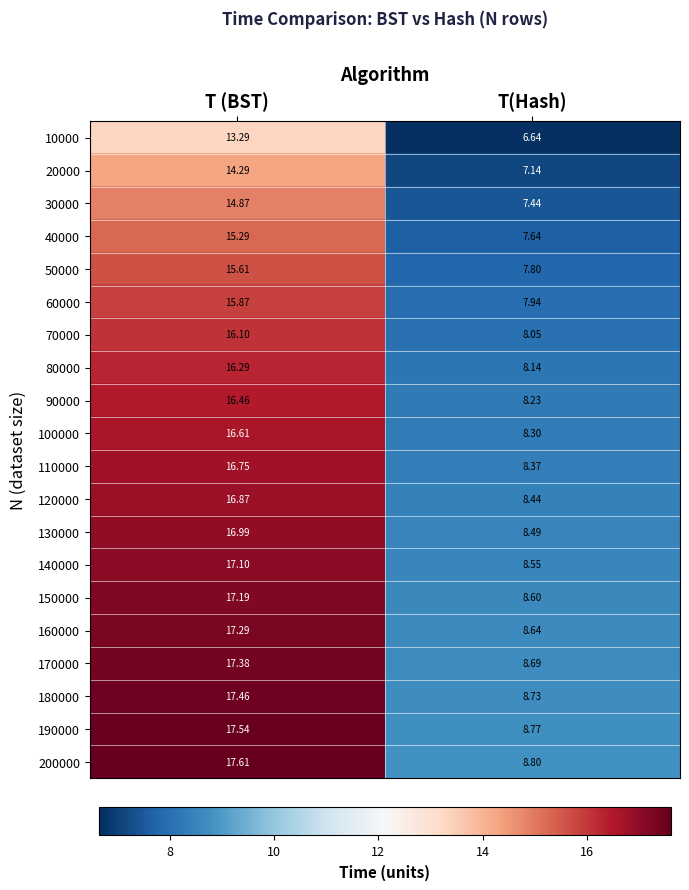

At which label is 200000 closest to 13?

T(Hash)